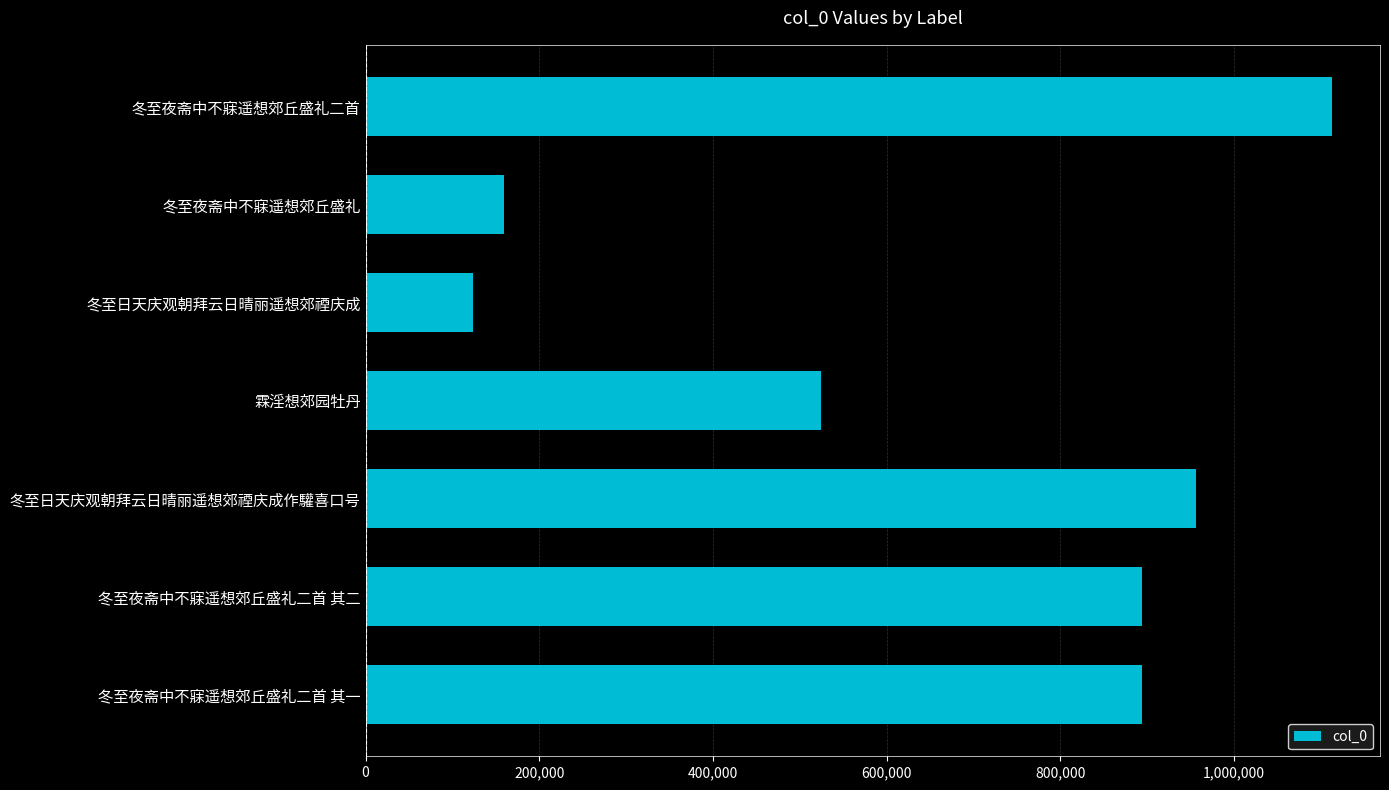

What is the greatest value displayed?

1112324